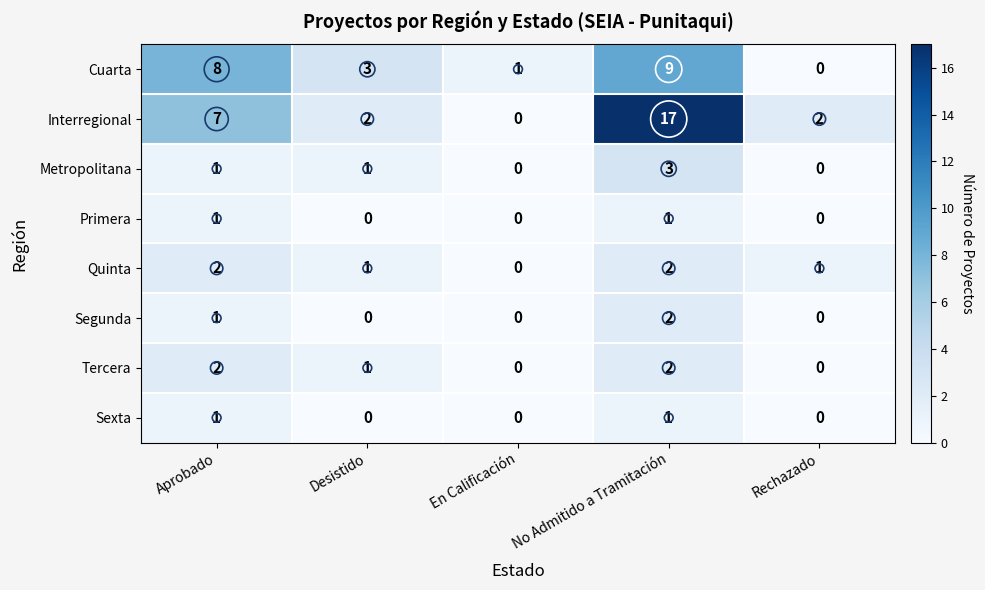

Which series changed the most between Desistido and Rechazado?

Cuarta